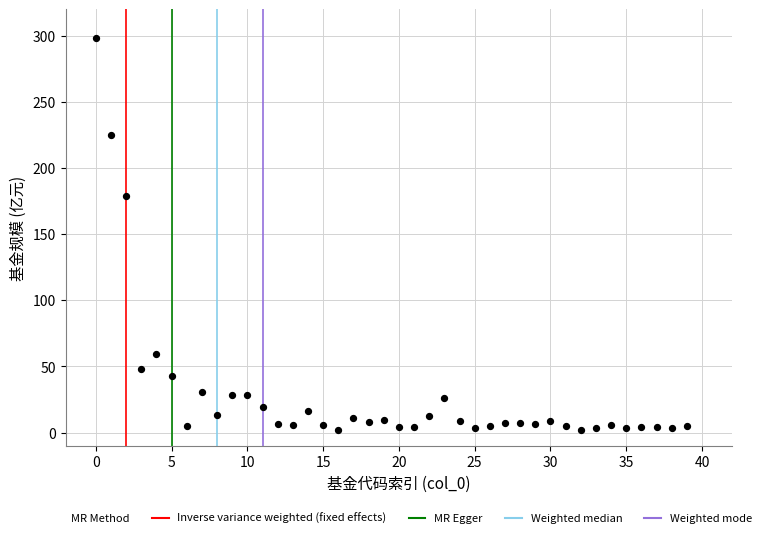

What Y value in the scatter plot is closest to 149?

178.7